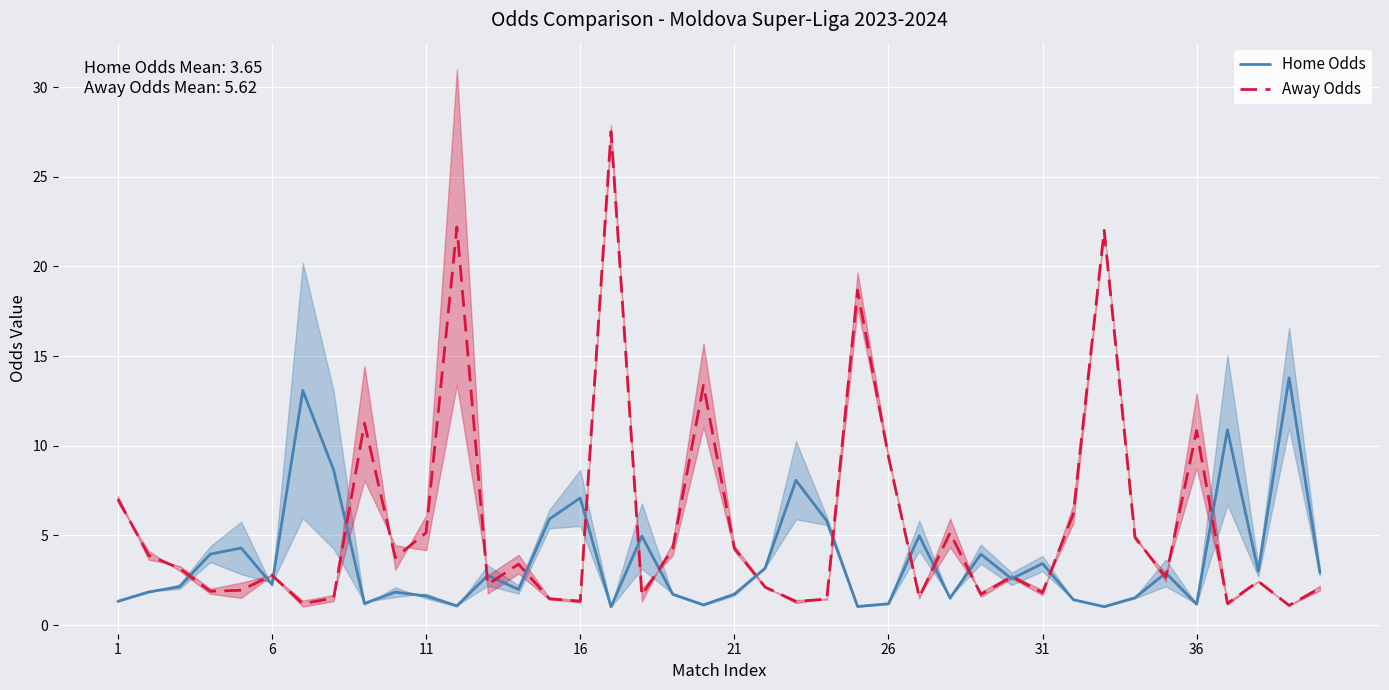

At how many categories does at least one series exceed 15?

4